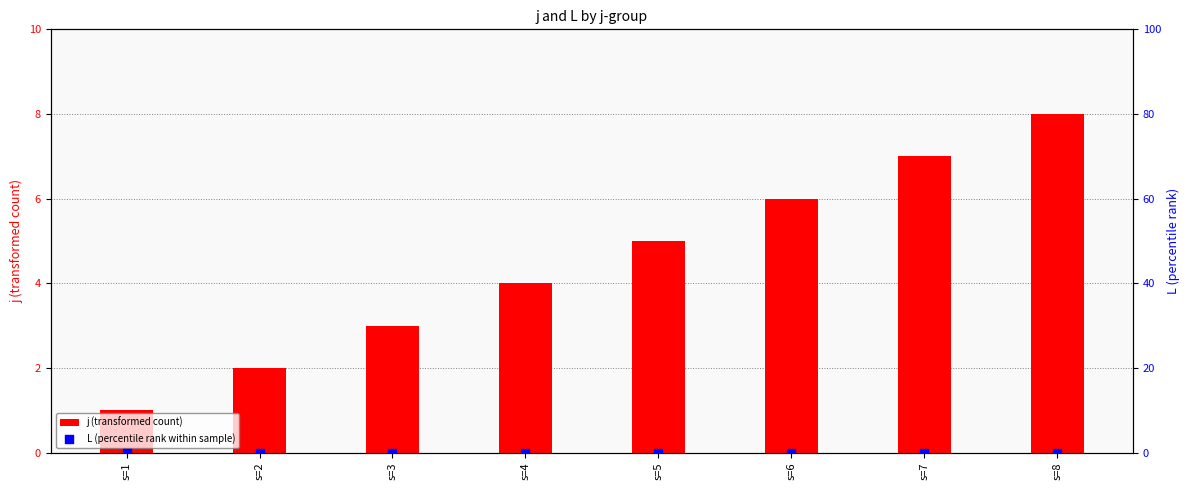

Which series has the largest total across all categories?

j (transformed count)